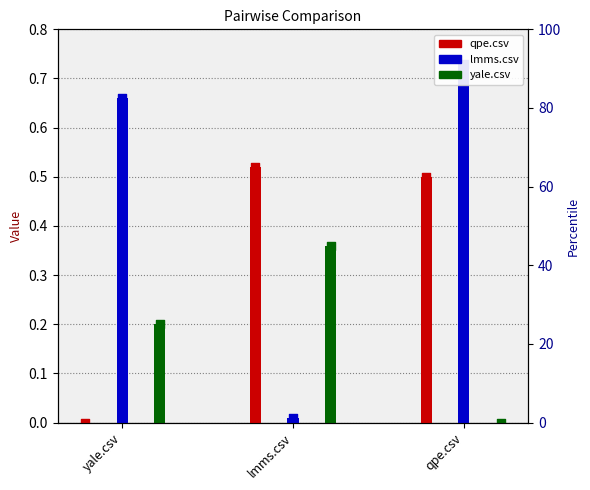

At how many categories does at least one series exceed 0?

3